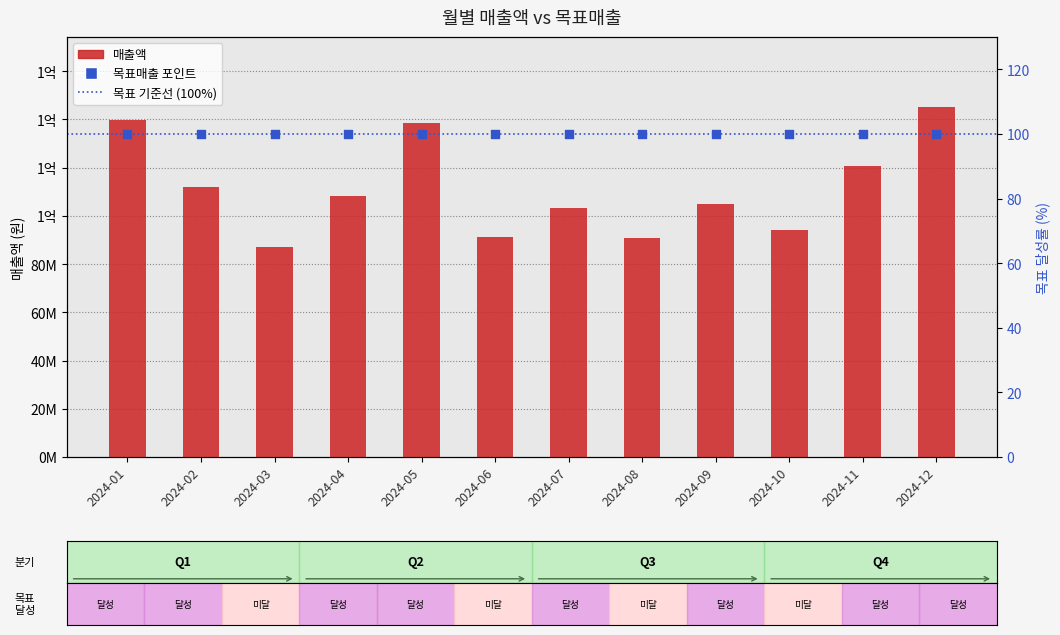

Which series contains the highest Y value?

매출액